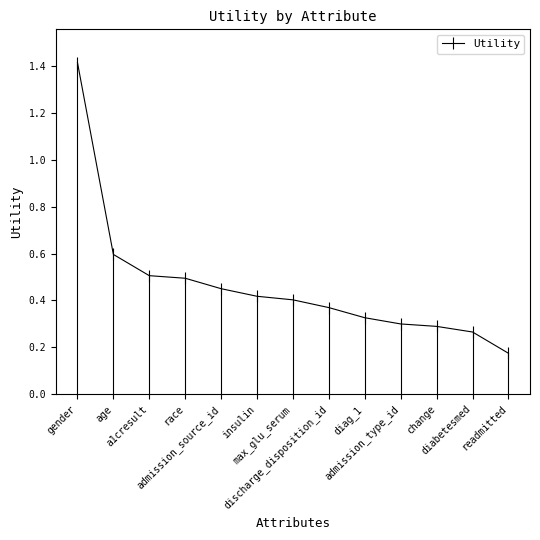

True or false: the data has more than 0 interior local peaks.

False